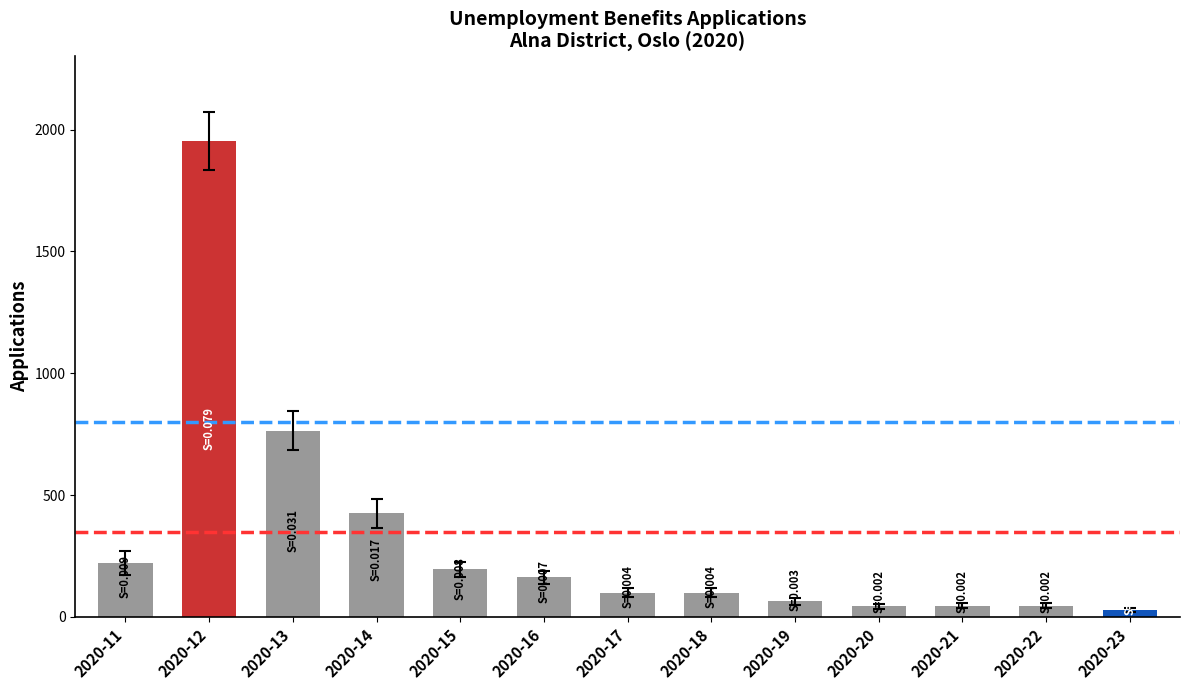

What is the difference between the maximum and second lowest values?

1911